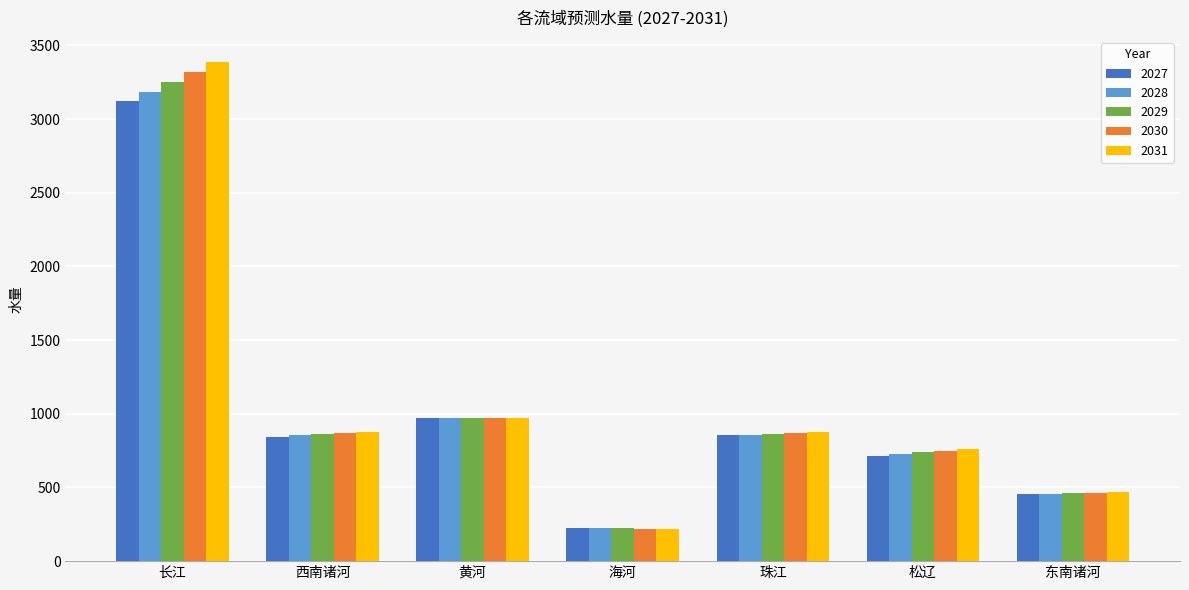

Rank the series by their maximum value, from highest to lowest.

2031, 2030, 2029, 2028, 2027